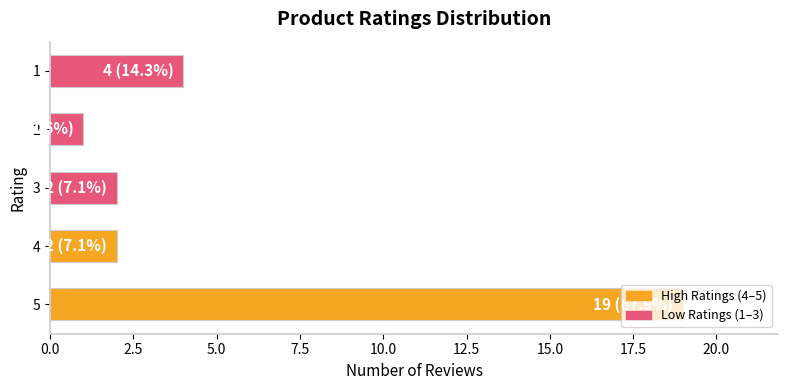

What is the average value?

6